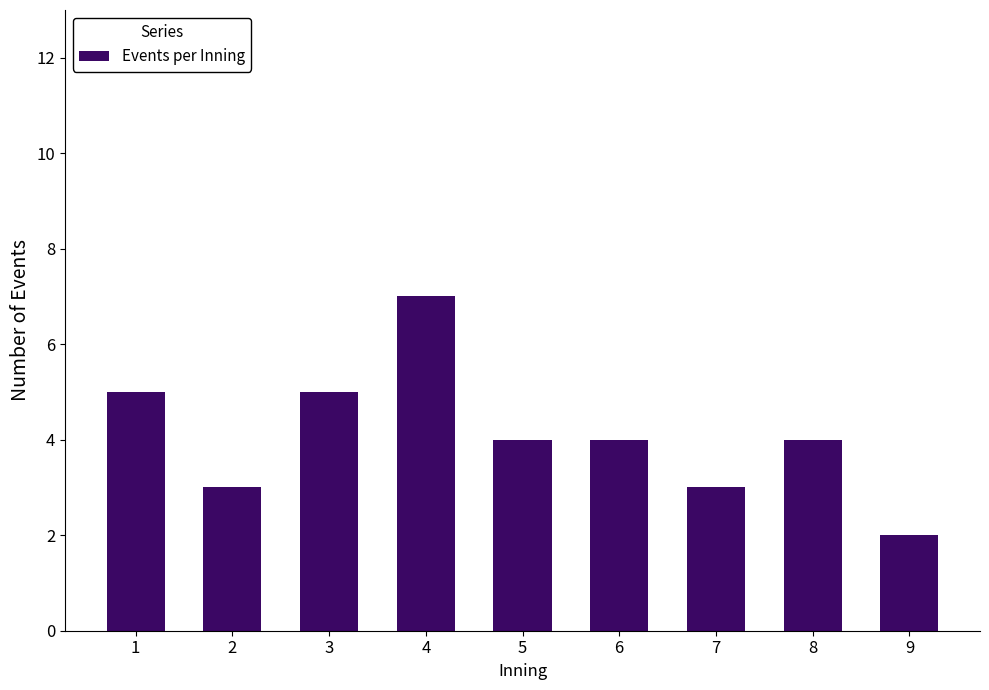

Reading left to right, extract all data points from this chart.

1=5	2=3	3=5	4=7	5=4	6=4	7=3	8=4	9=2